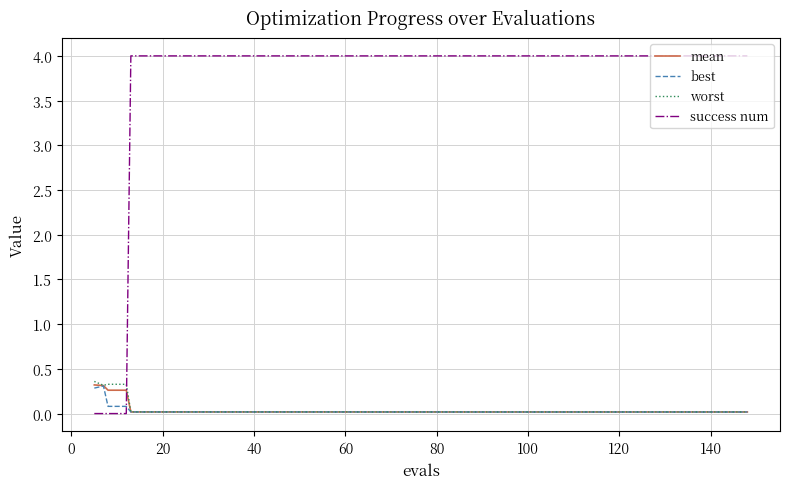

Which series has the widest spread of values?

success num